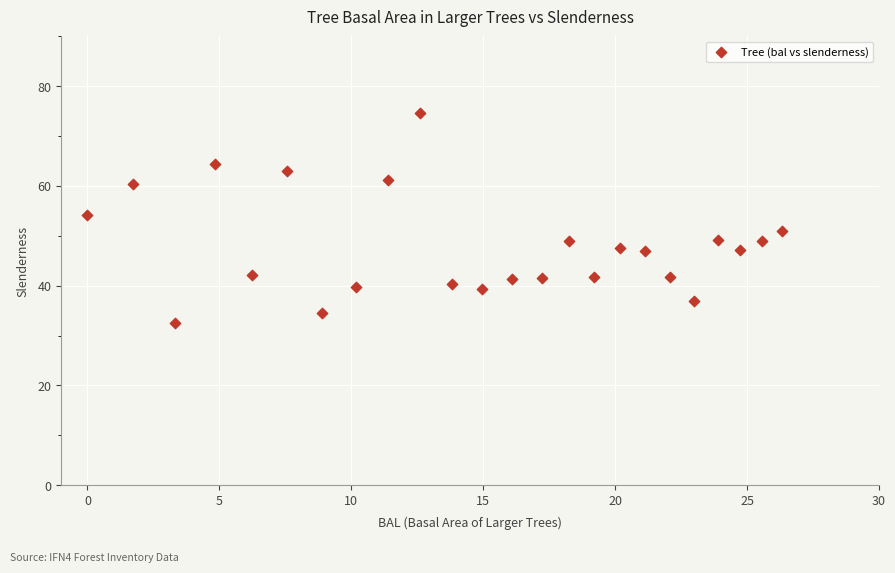

What is the range of Y values (max minus min)?

42.1